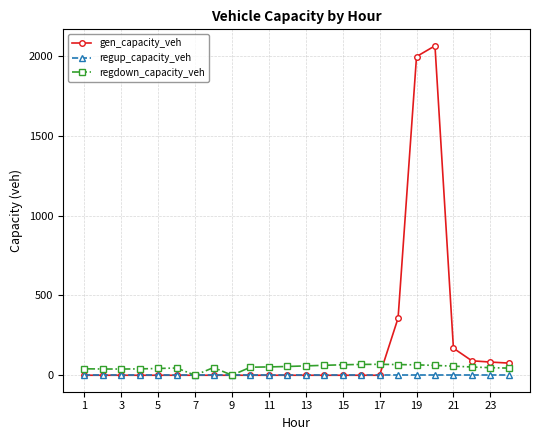

Which series has the largest total across all categories?

gen_capacity_veh